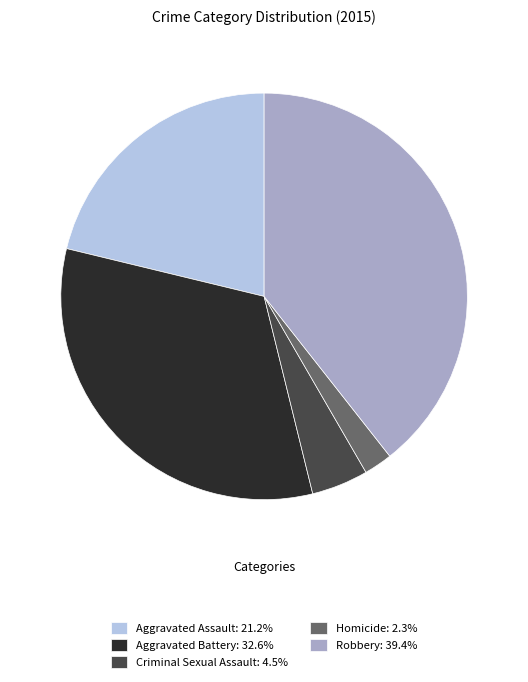

Does Robbery: 39.4% account for over 50% of the chart?

No